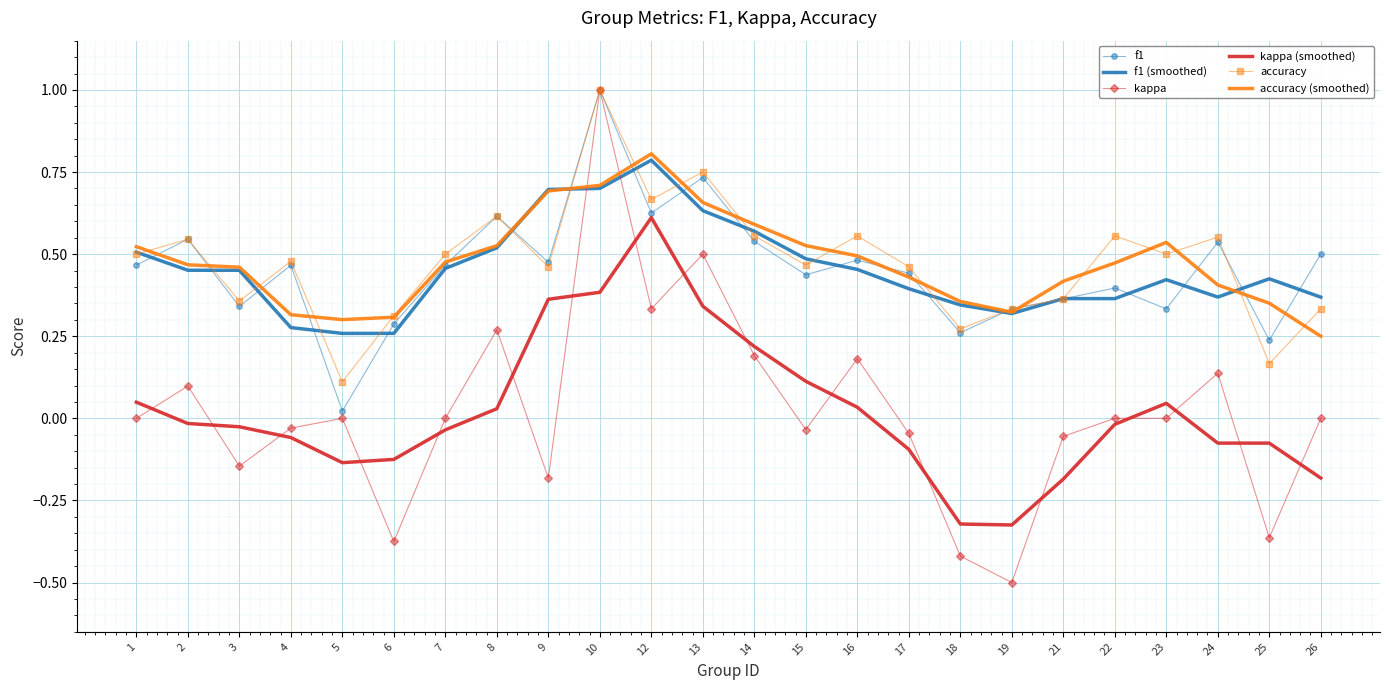

Is the value of accuracy (smoothed) at 25 greater than the value of f1 at 16?

No